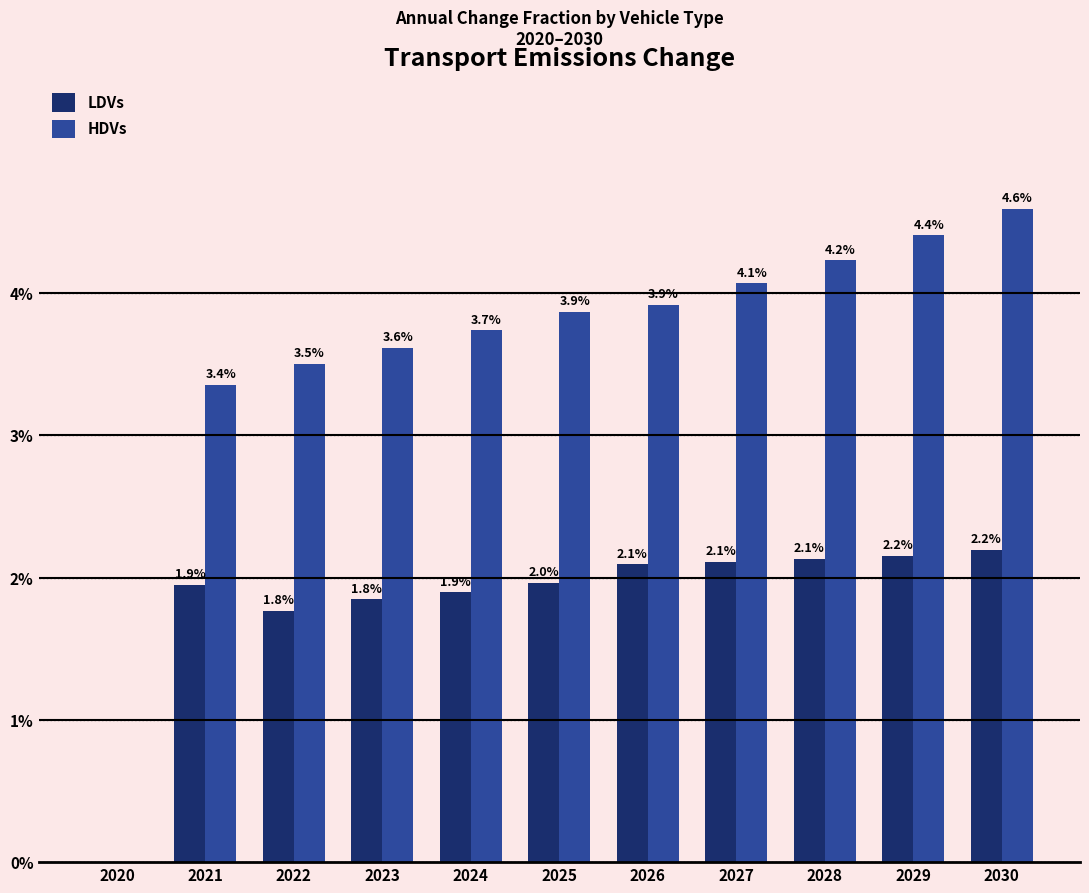

Which label corresponds to the largest value in the chart?

2030